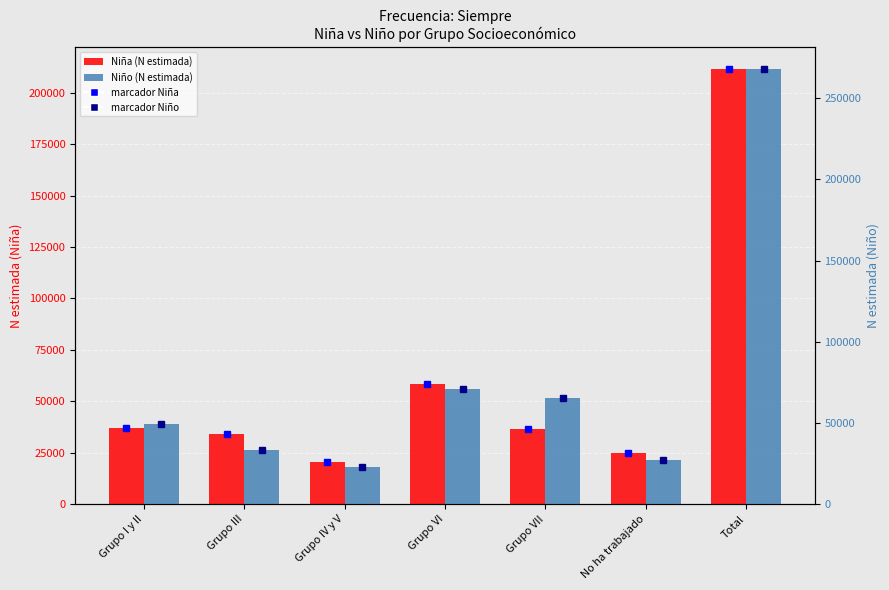

What is the maximum value for Niño (N estimada)?

268001